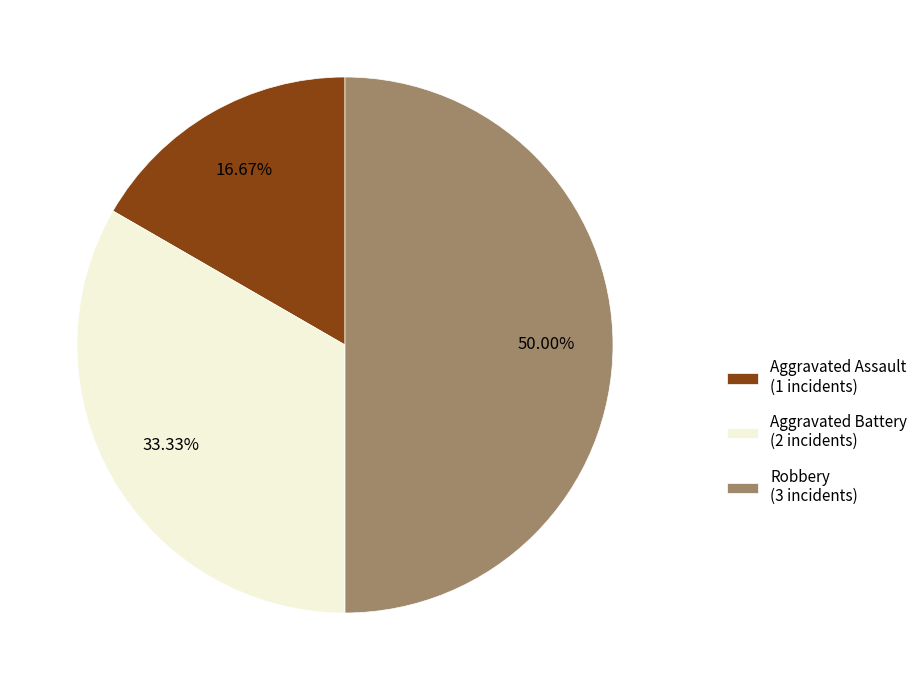

To the nearest percent, what is the combined percentage of Aggravated Assault and Aggravated Battery?

50%